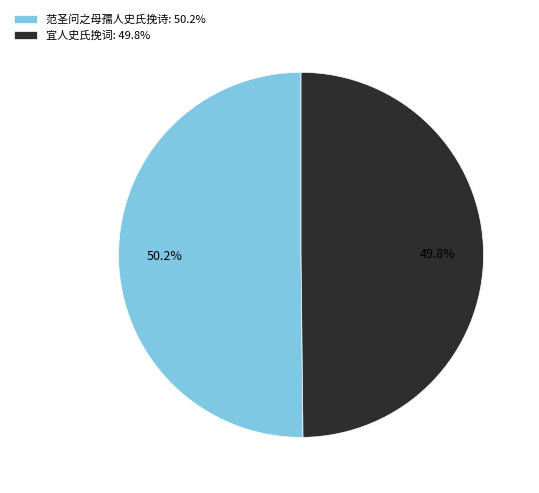

Does any single category account for the majority?

Yes